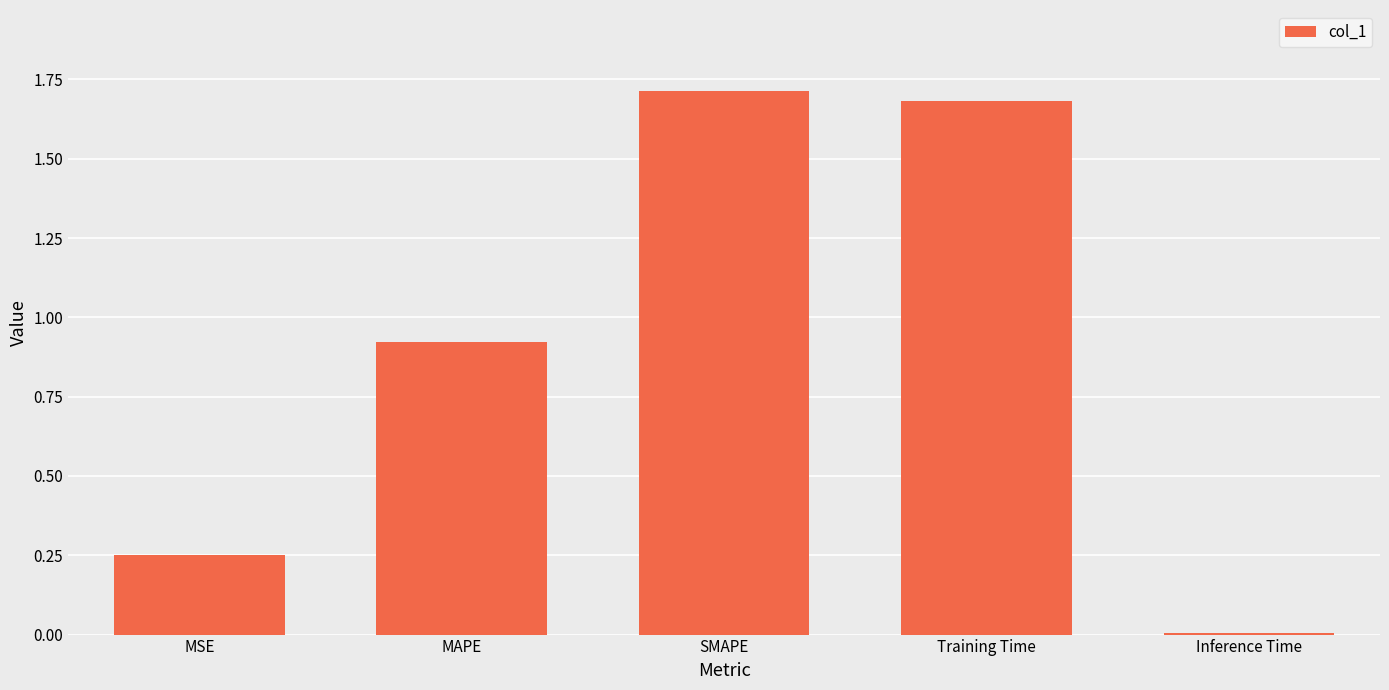

What is the change in value from Training Time to Inference Time?

-1.7